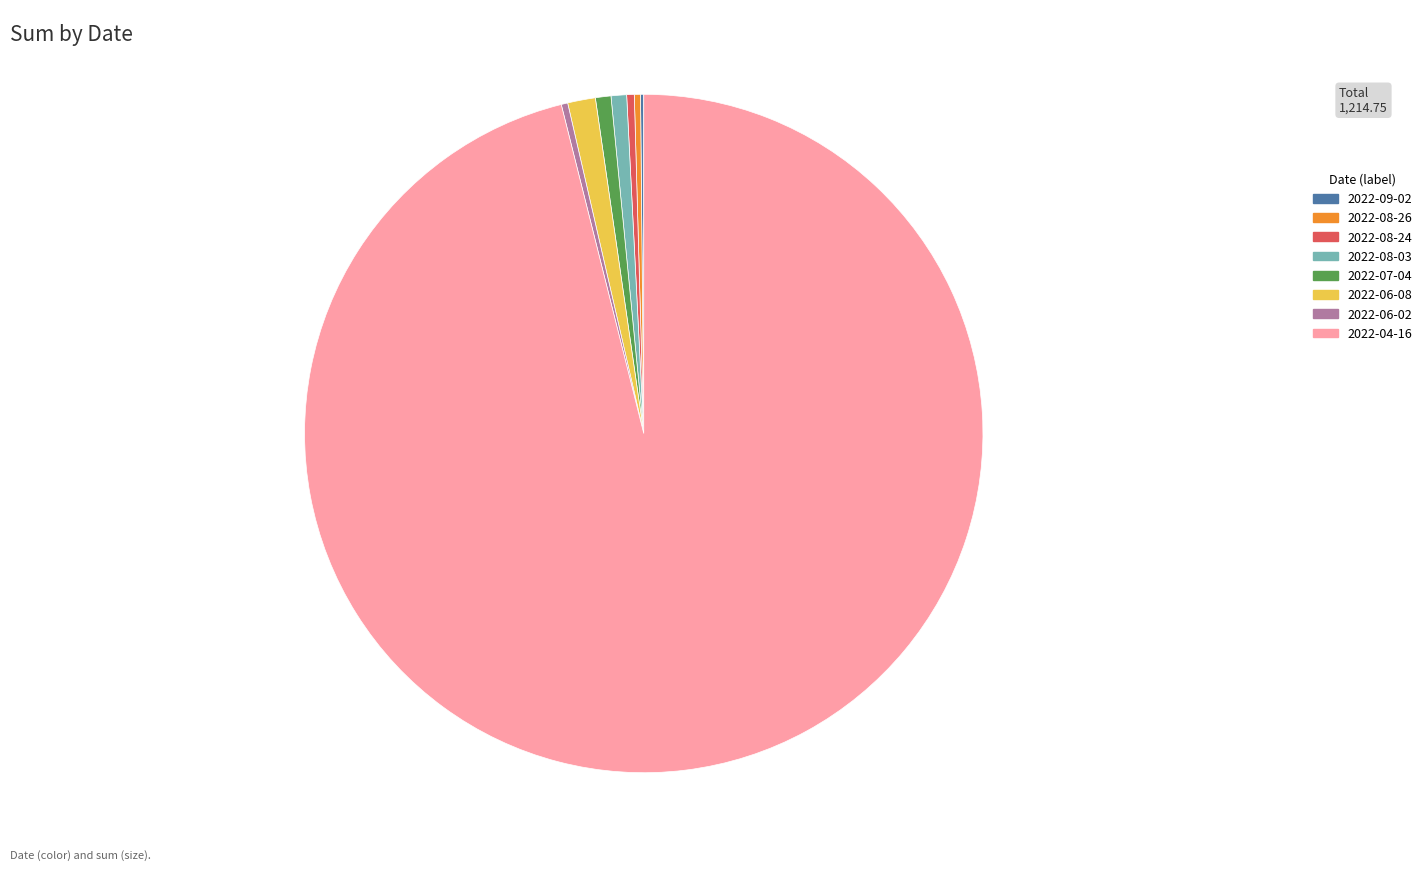

Which category has the biggest portion of the pie?

2022-04-16